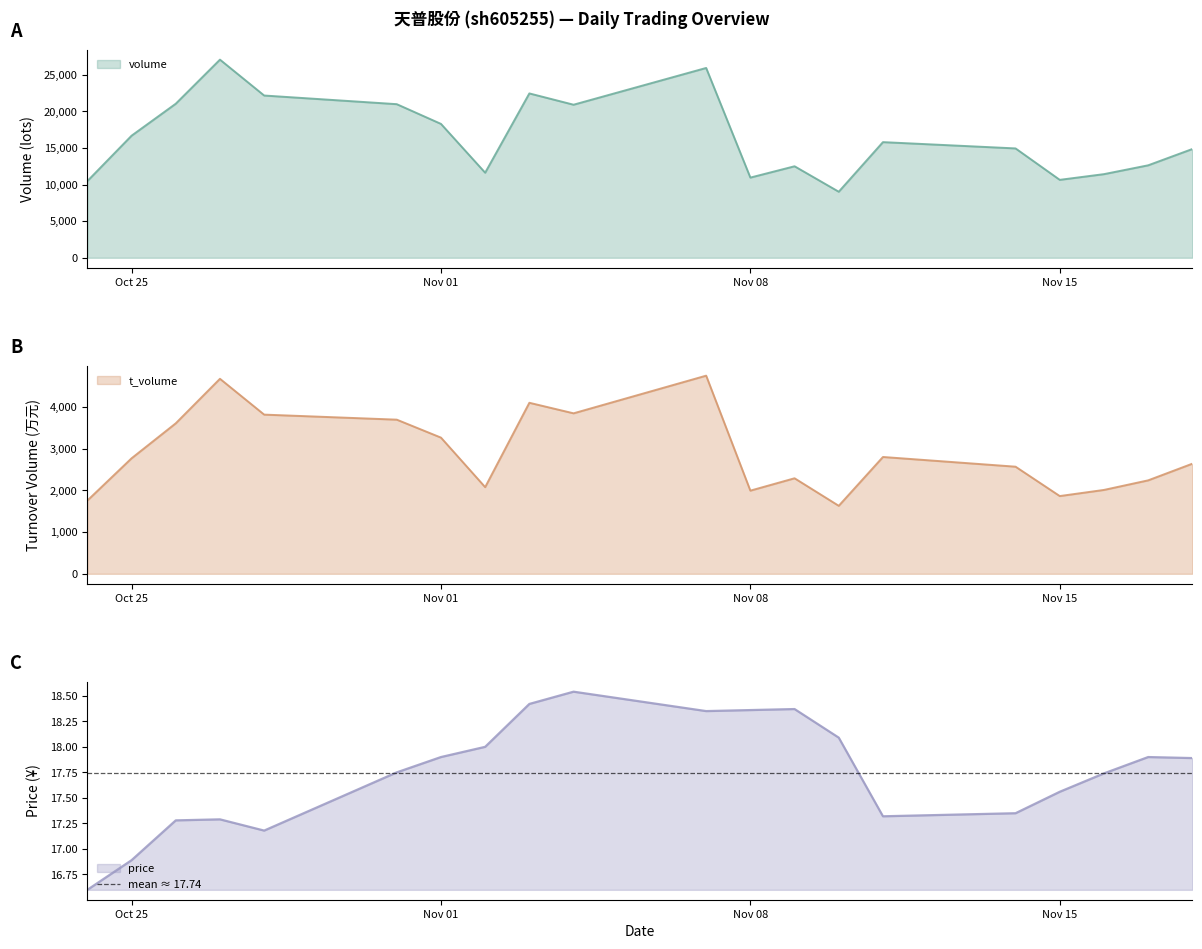

Which series has the largest total across all categories?

volume